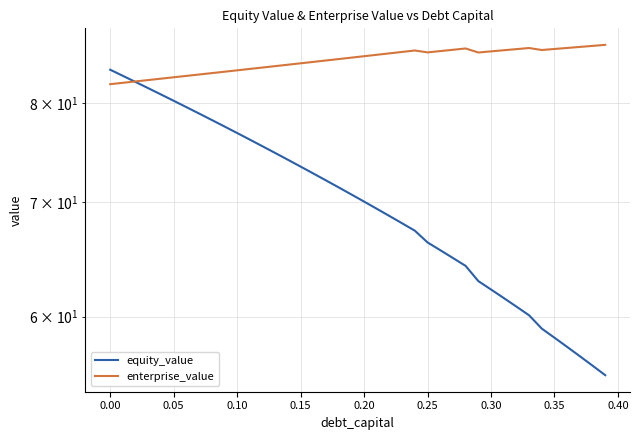

Where is the first local minimum for enterprise_value?

0.25